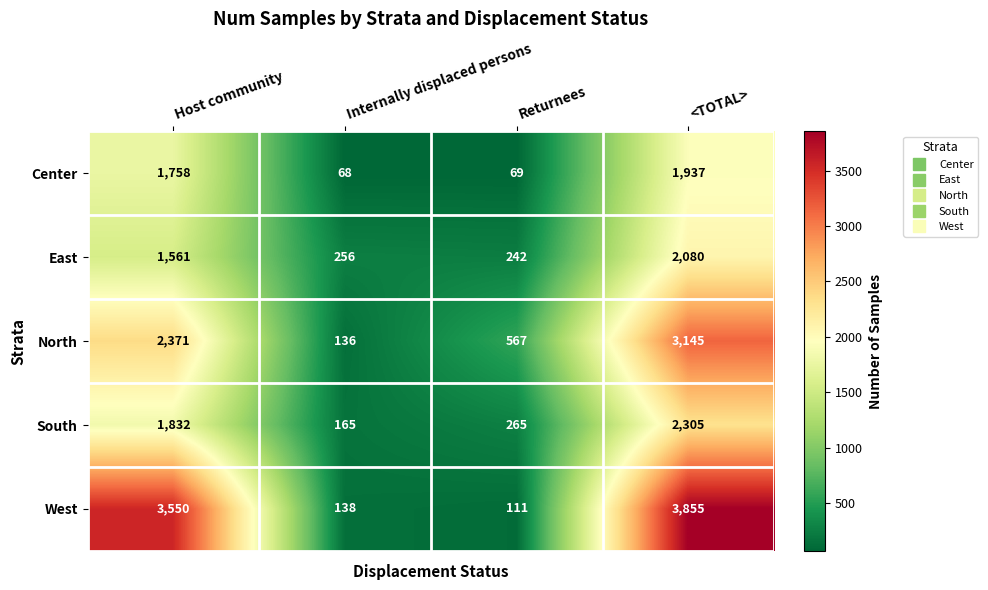

True or false: West has a value of 3550 at Host community.

True